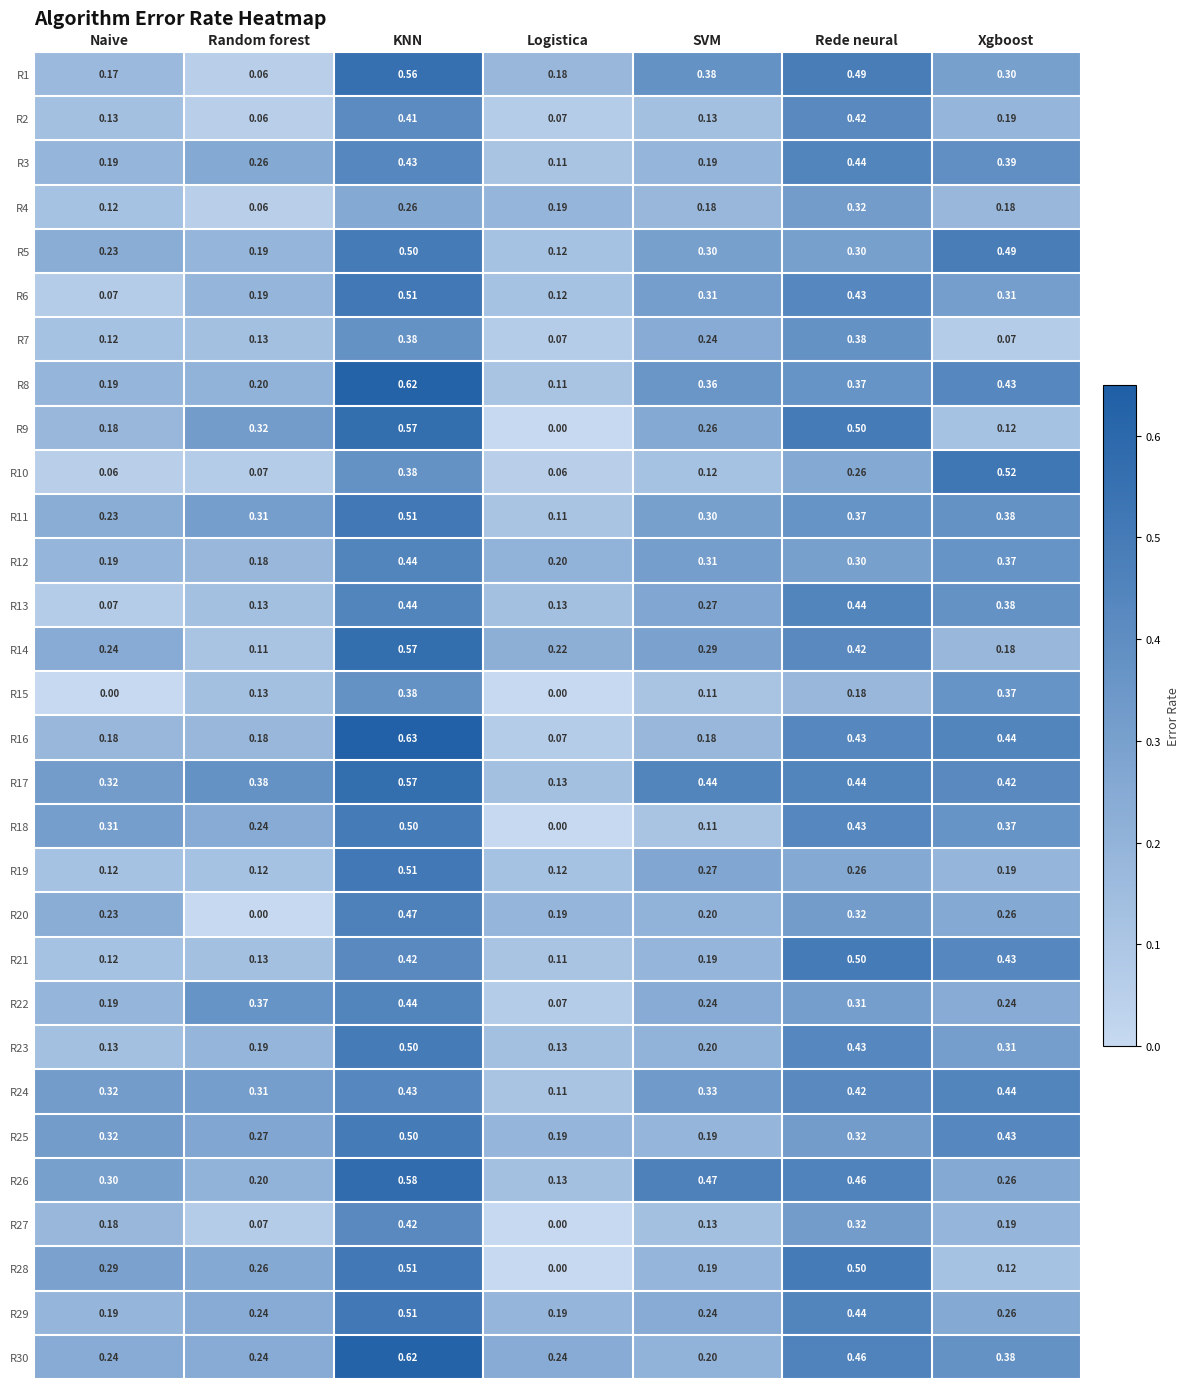

Which series has the largest range (max minus min)?

R9